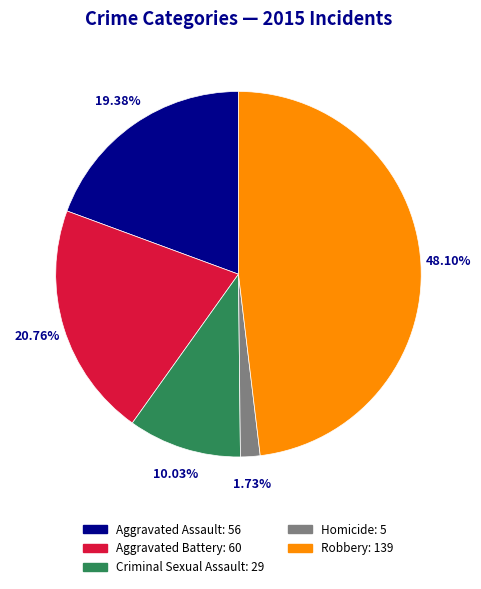

Rank the categories by value from lowest to highest.

Homicide, Criminal Sexual Assault, Aggravated Assault, Aggravated Battery, Robbery